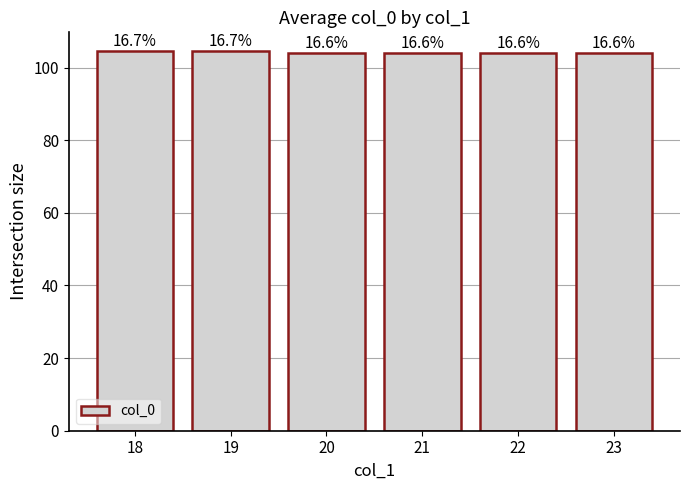

What is the average value?

104.2